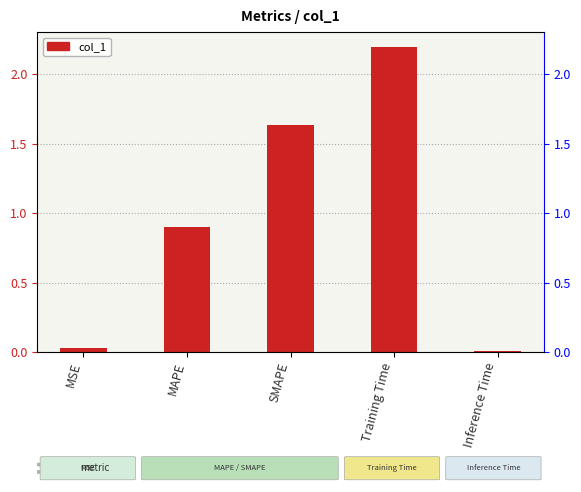

Which has a higher value, Training Time or Inference Time?

Training Time